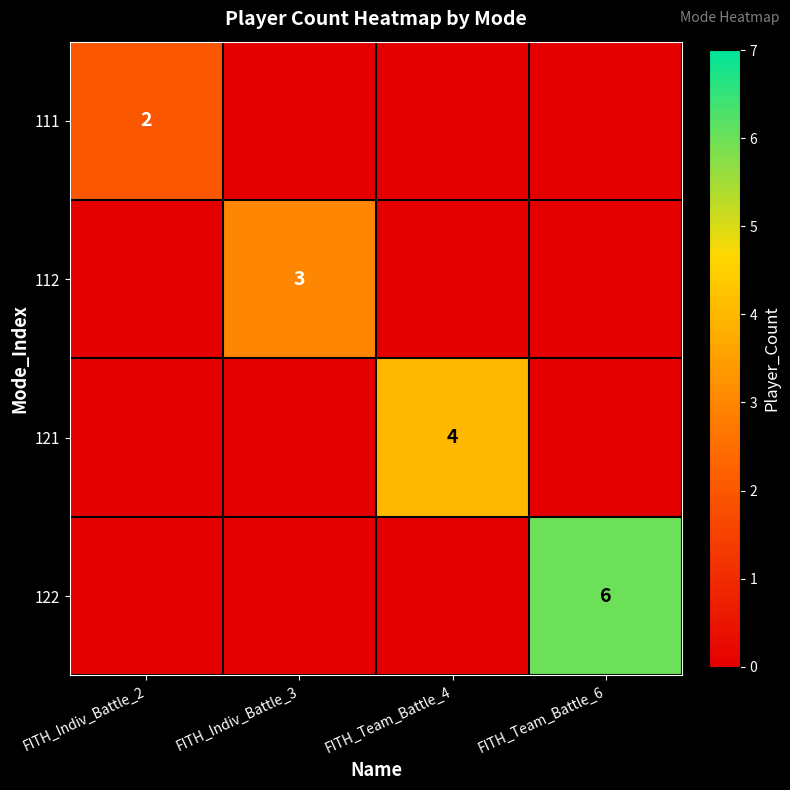

Is it true that 122 equals 2 at FITH_Team_Battle_6?

False